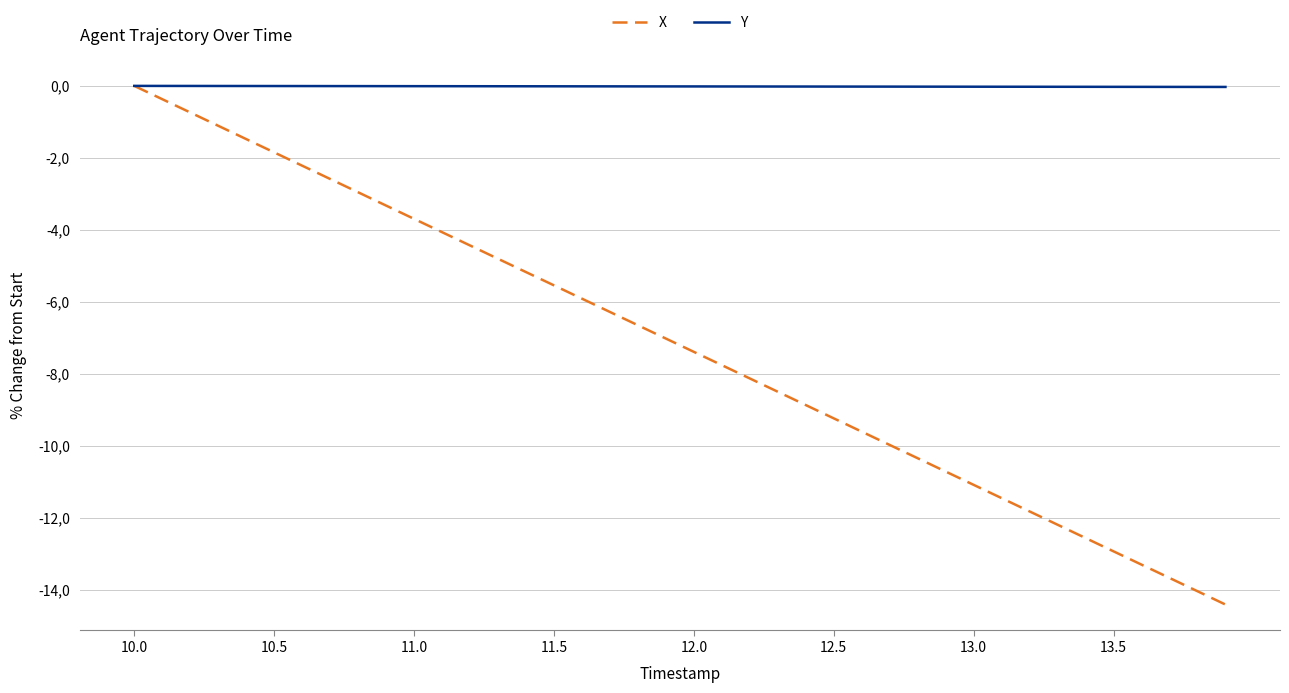

What are all the series names shown in the legend?

X, Y